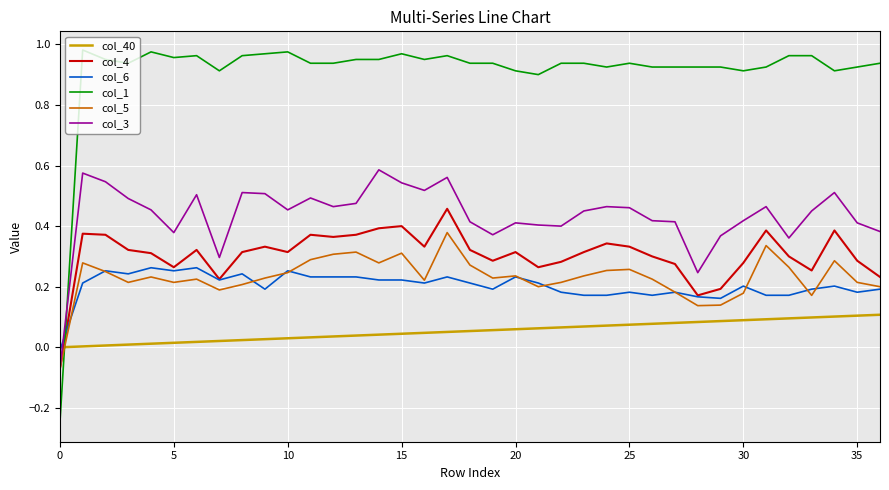

True or false: col_40 and col_4 cross at least once.

True